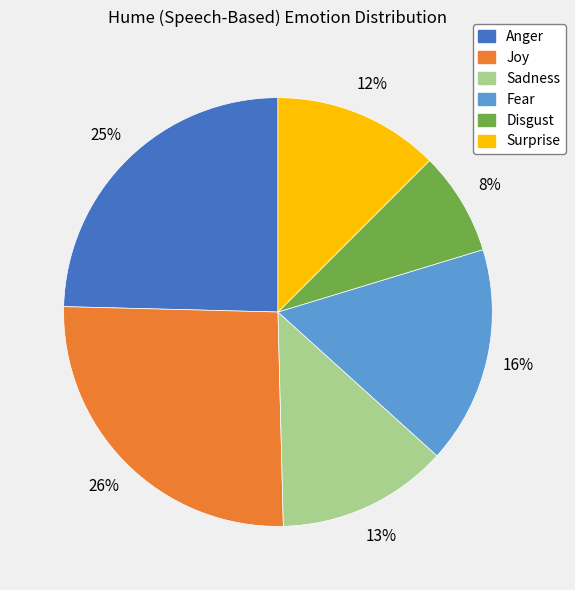

How many segments does this pie chart have?

6